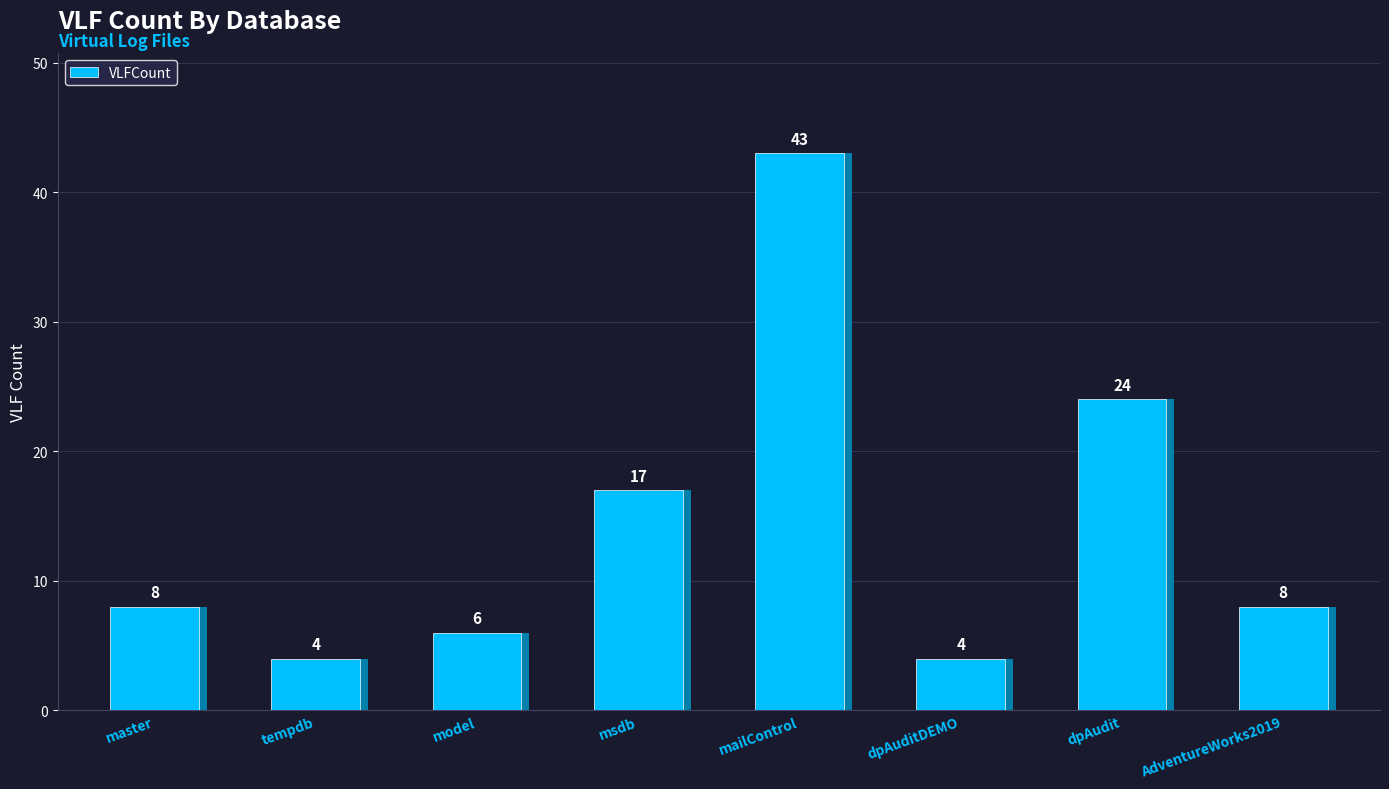

Between msdb and model, which is larger?

msdb